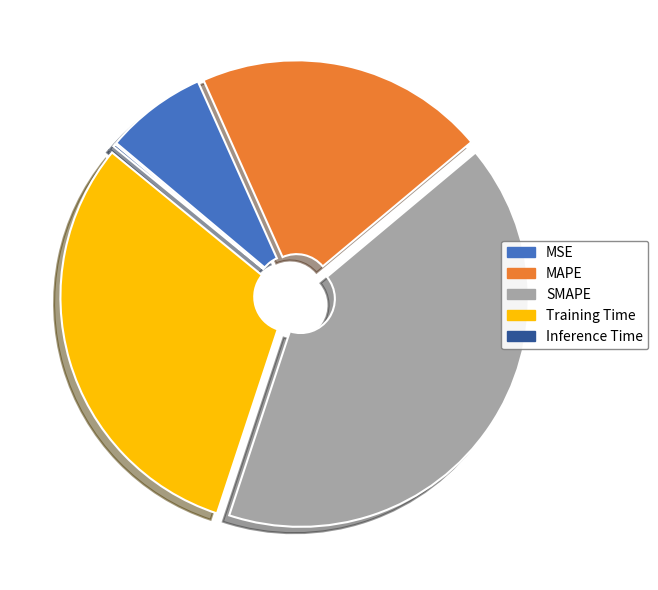

Do MAPE and MSE together represent more than half of the pie?

No